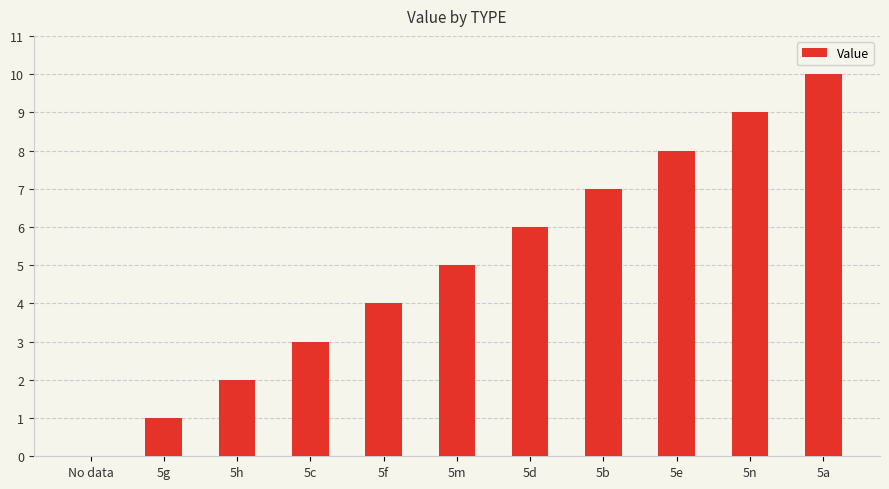

What value does the data have at 5b?

7